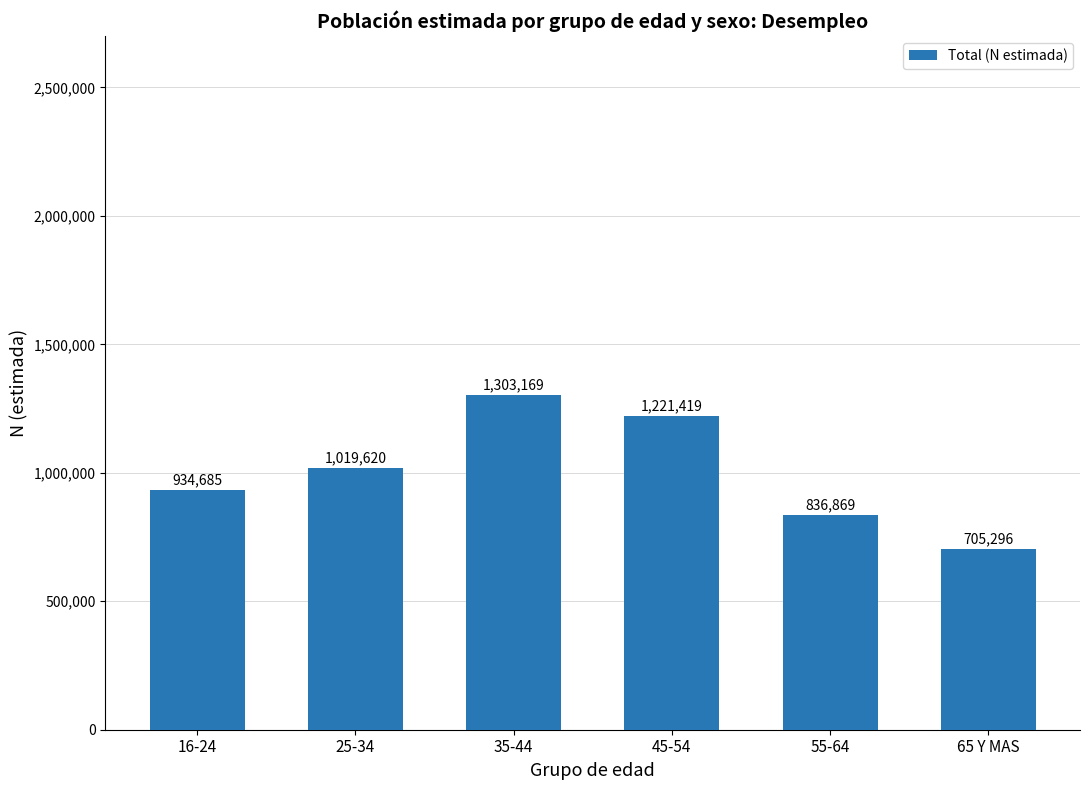

What is the greatest value displayed?

1303169